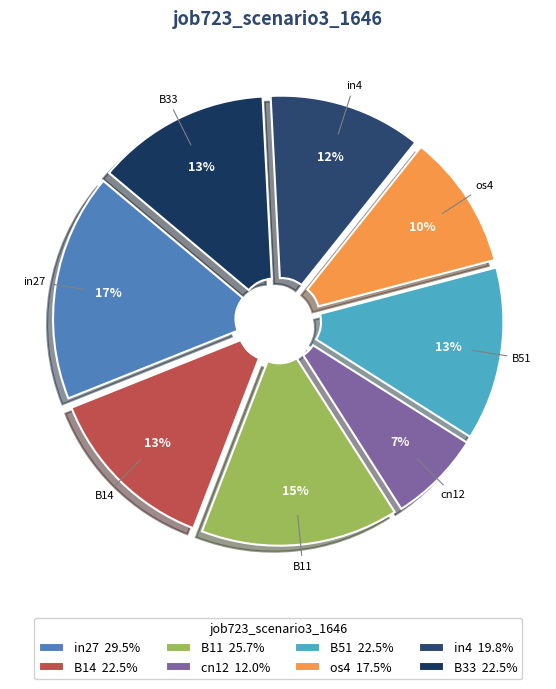

Which slice is the smallest?

cn12